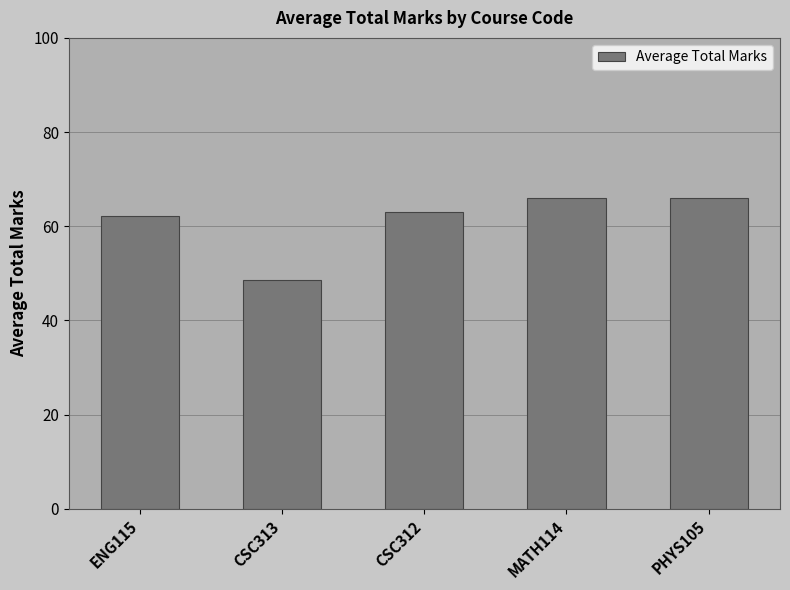

What is the ratio of the value at ENG115 to the value at CSC313?

1.3